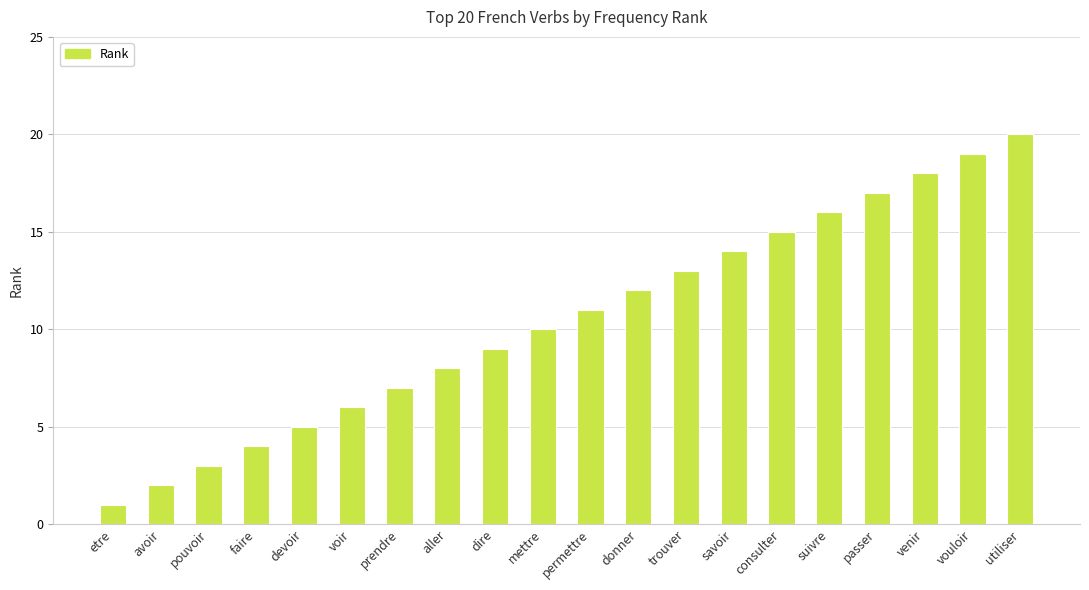

True or false: the data shows 18 at venir.

True